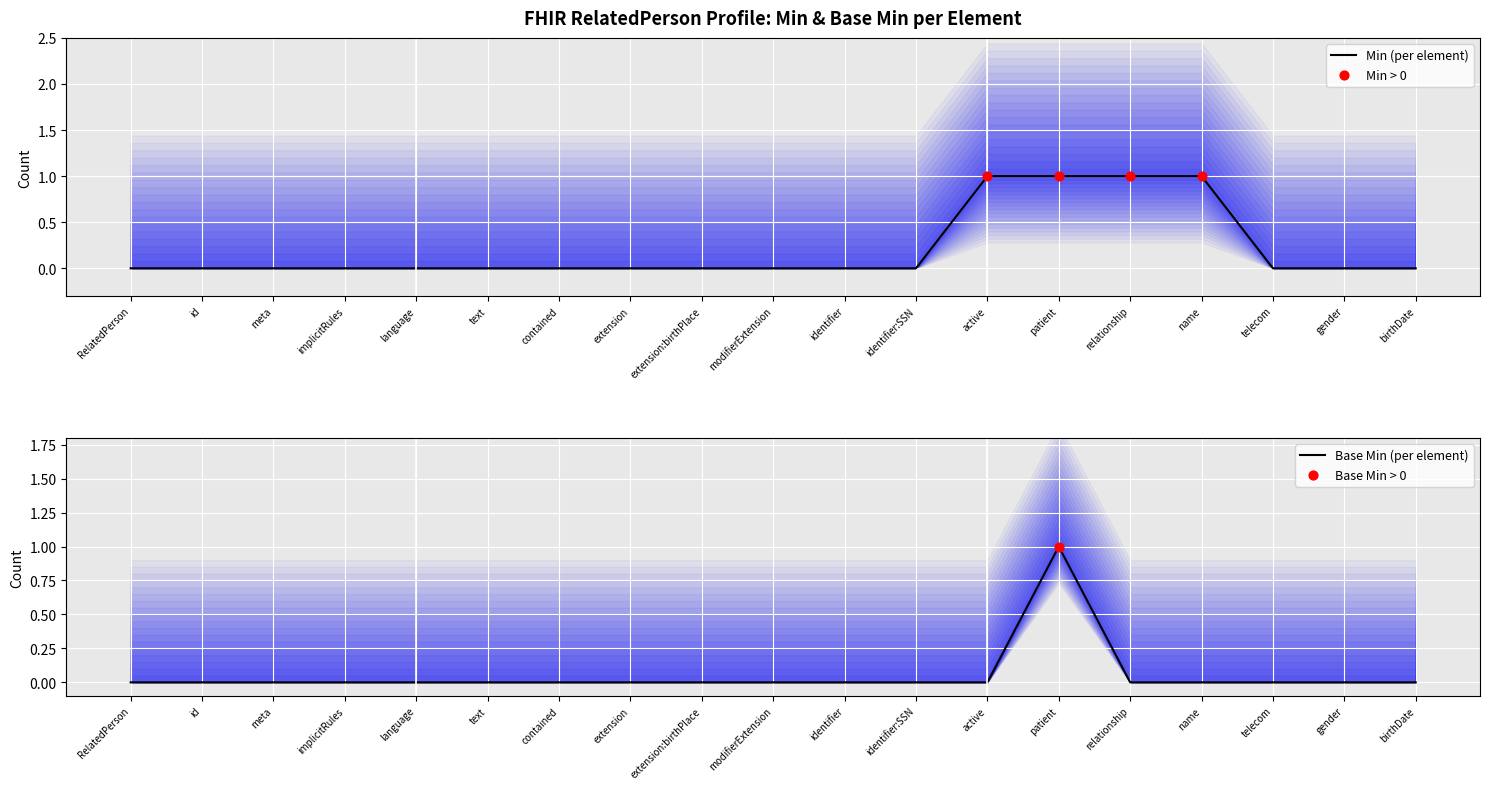

At how many categories does at least one series exceed 0?

4